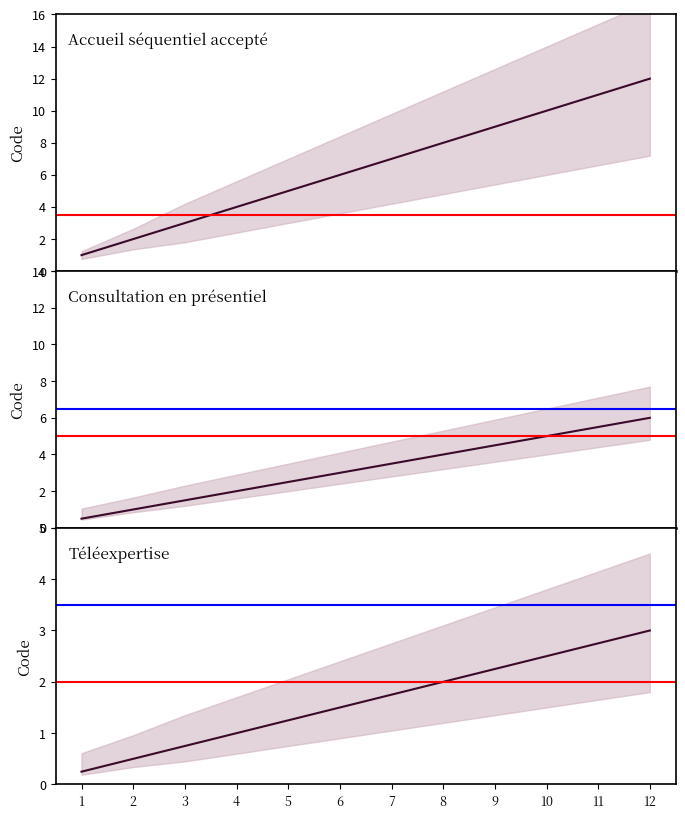

Count the number of values greater than 7.

5